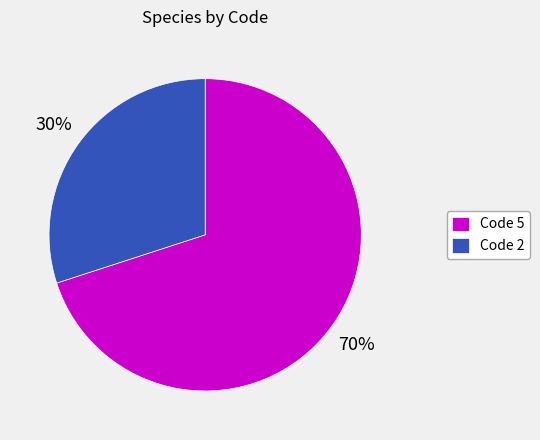

To the nearest percent, what portion does Code 2 represent?

30%